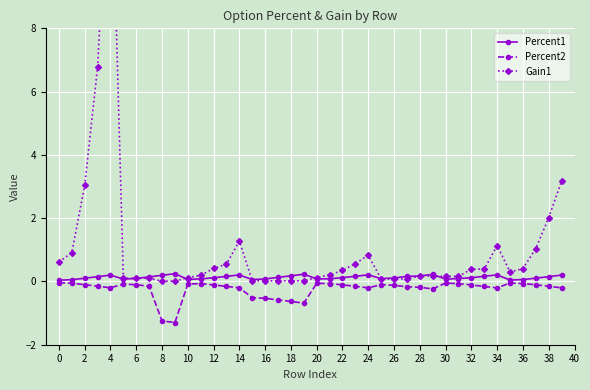

What is the sum of all Percent2 values?

-9.6